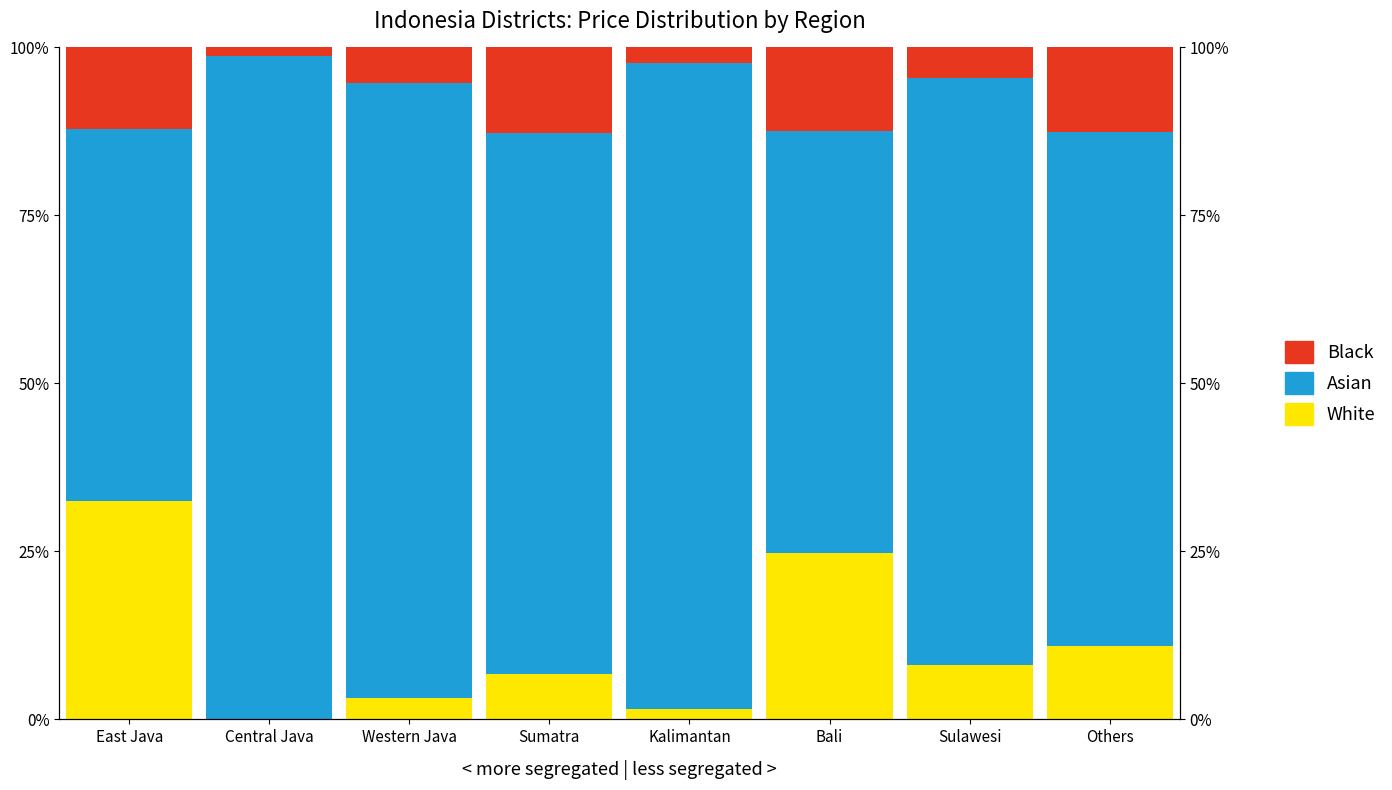

What is the highest value of the Black series?

12.8